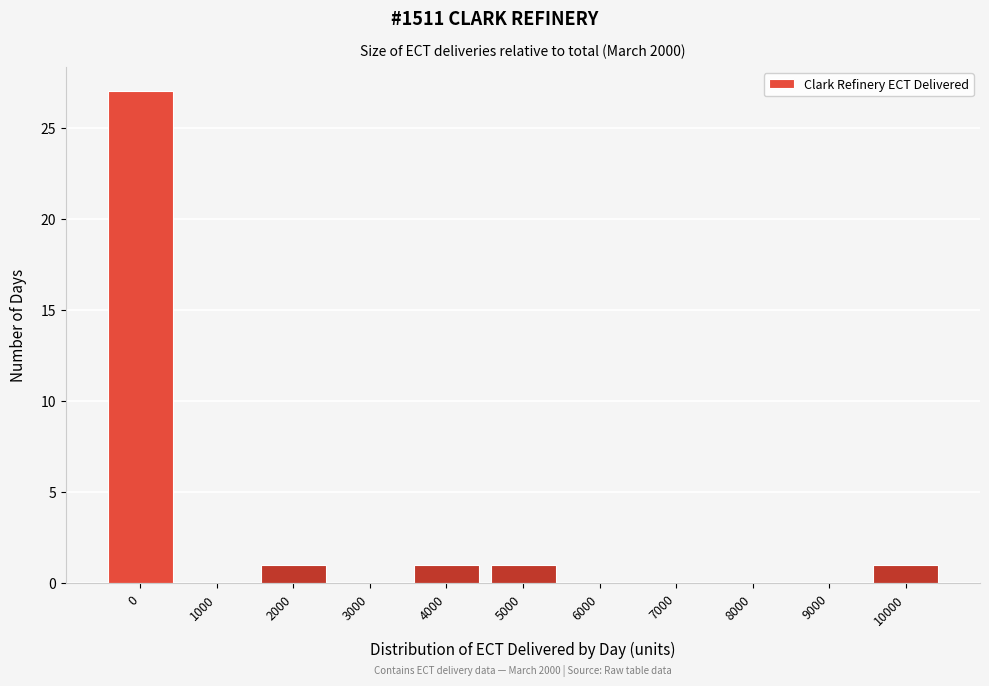

Reading right to left, extract all data points from this chart.

10000=1	9000=0	8000=0	7000=0	6000=0	5000=1	4000=1	3000=0	2000=1	1000=0	0=27